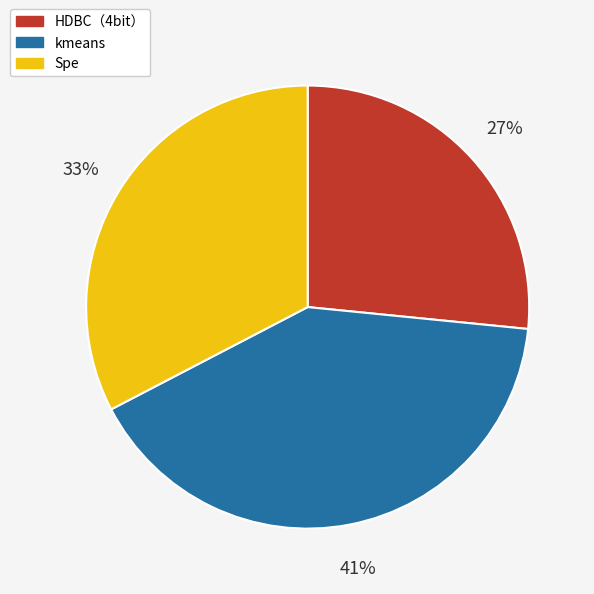

How many segments does this pie chart have?

3